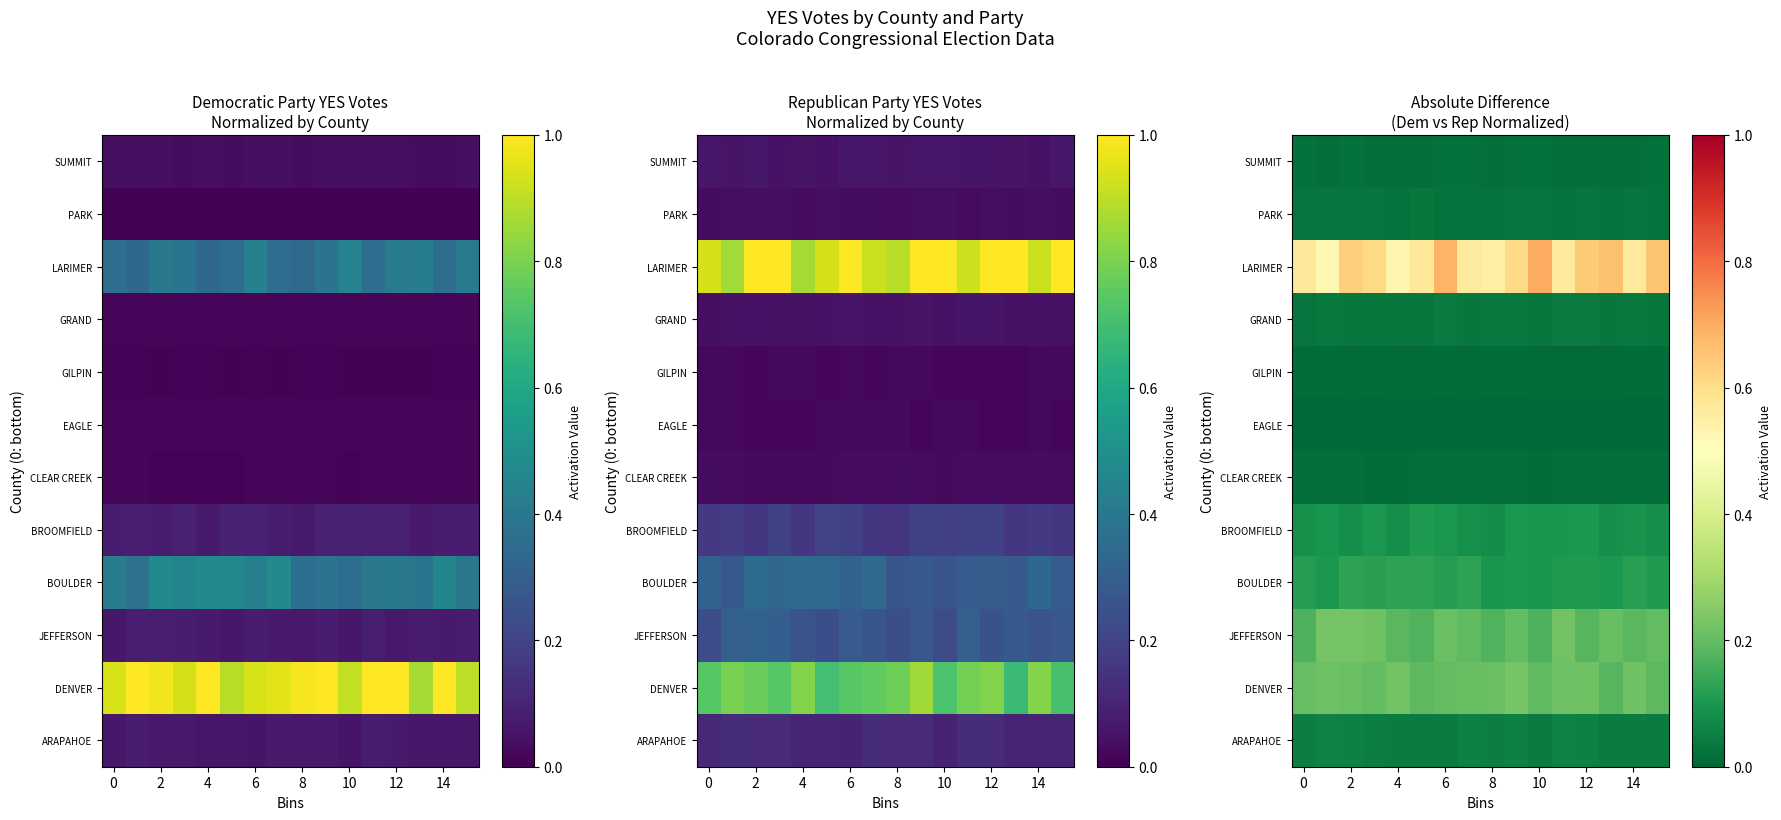

What is the greatest value displayed?

0.7